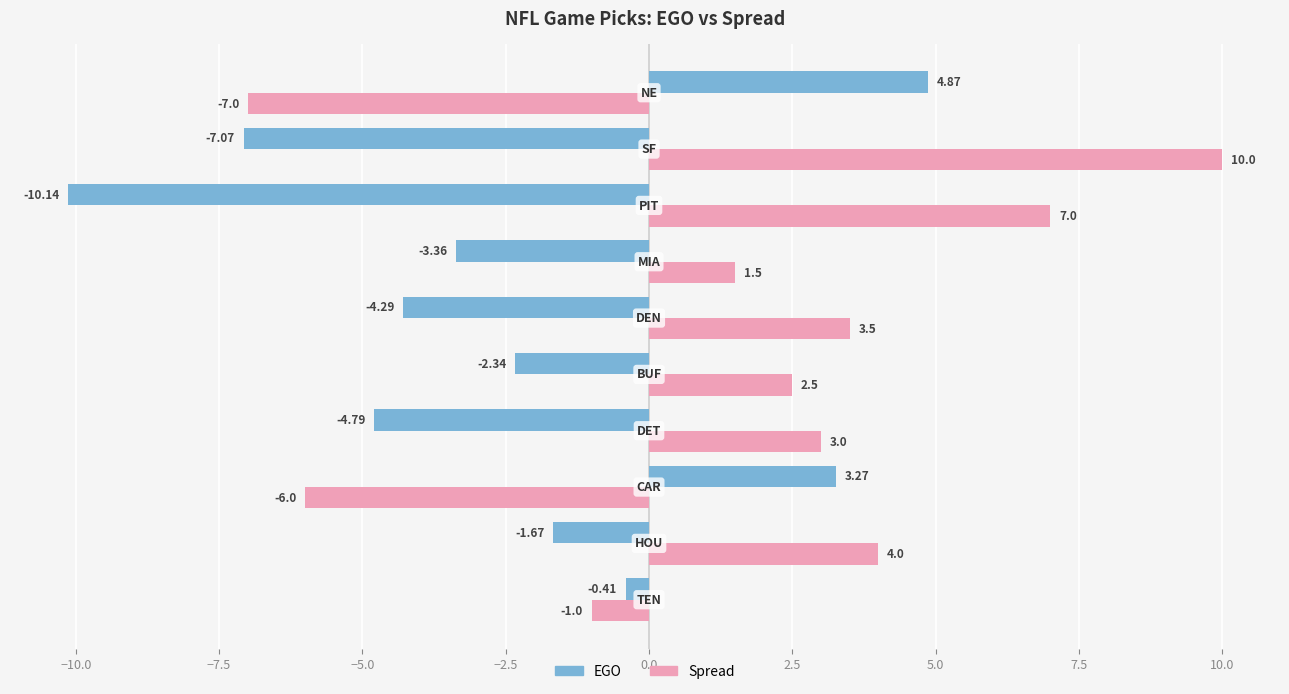

How many categories are shown in the chart?

10